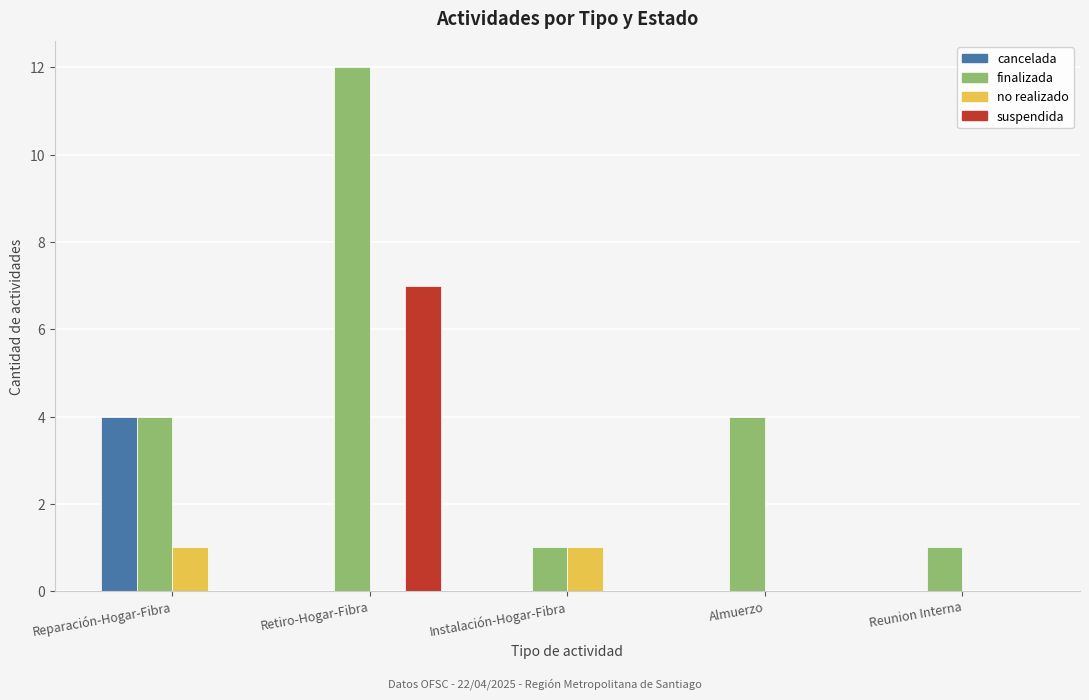

Which series has the widest spread of values?

finalizada